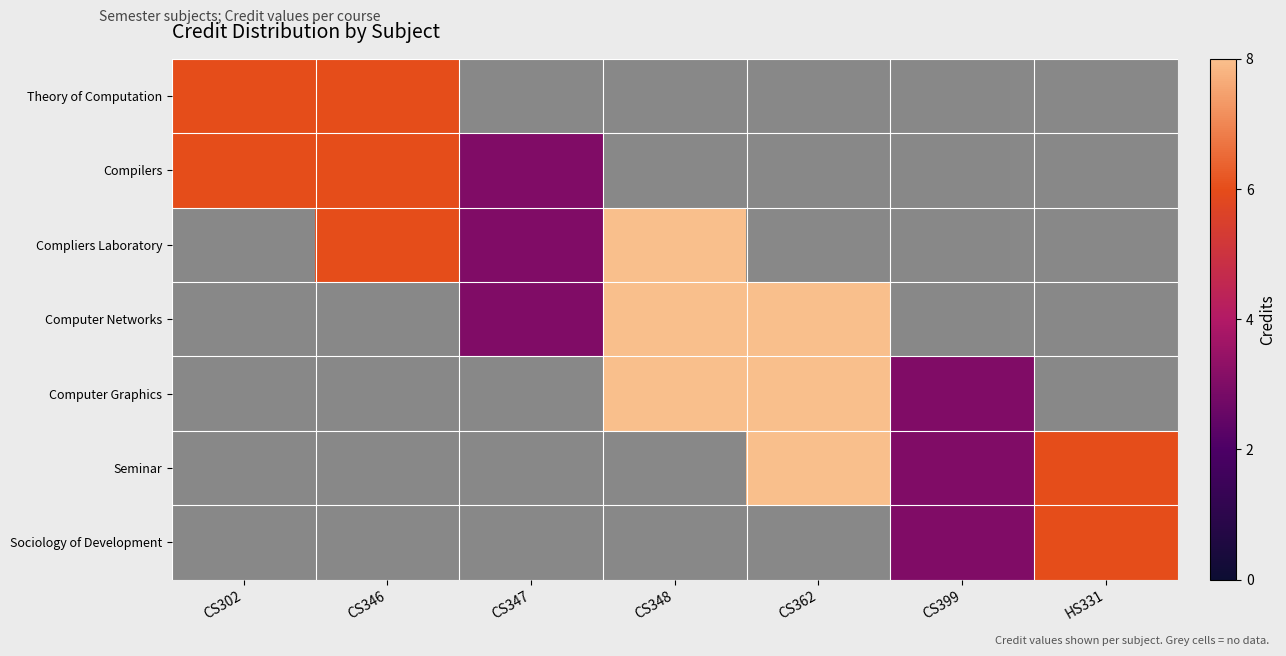

Which category has the highest value across all series?

CS348